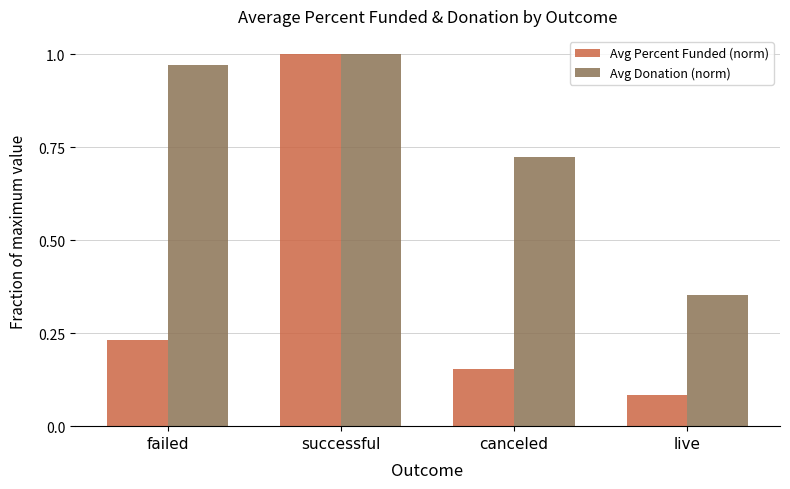

At canceled, list the series in order from largest to smallest.

Avg Donation (norm), Avg Percent Funded (norm)